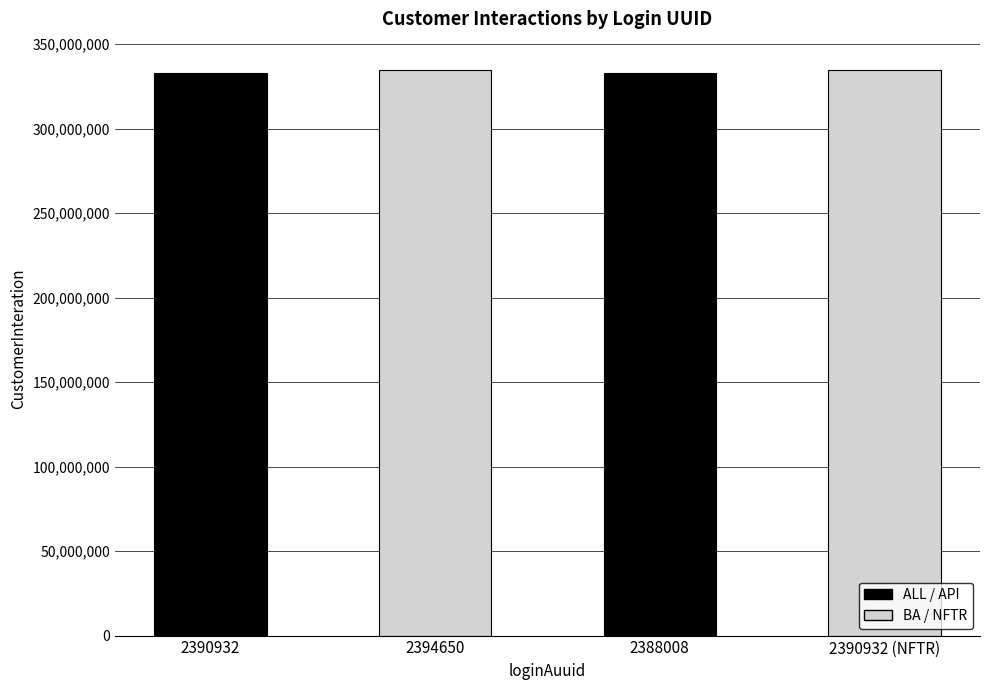

What is the change in value from 2394650 to 2388008?

-2005667